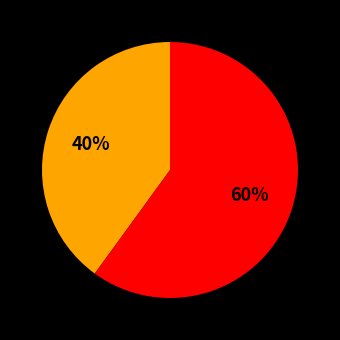

Is there any slice that represents more than half of the pie?

Yes